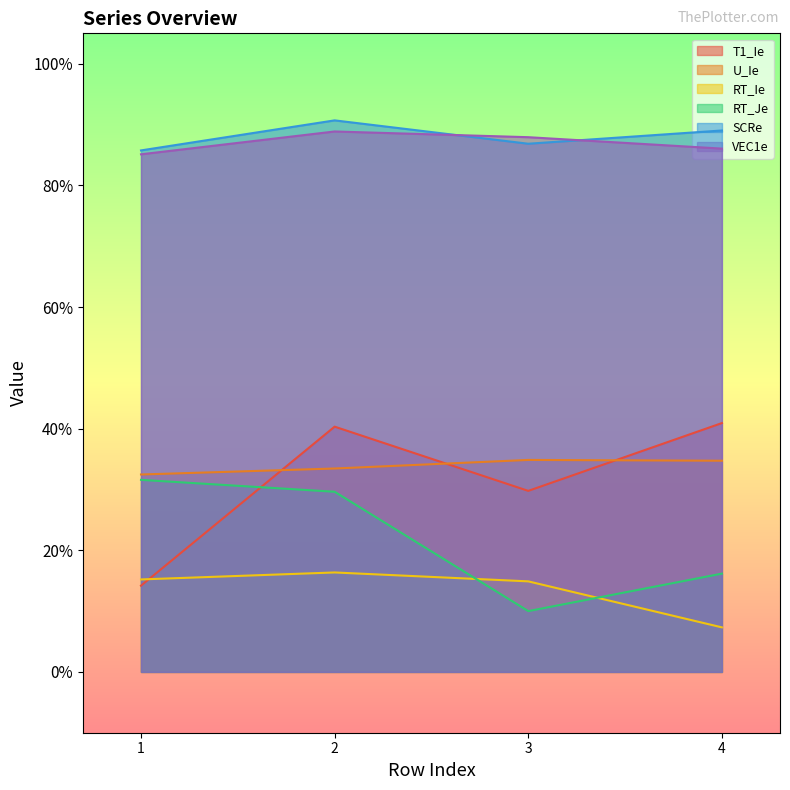

What is the sum of all SCRe values?

3.5